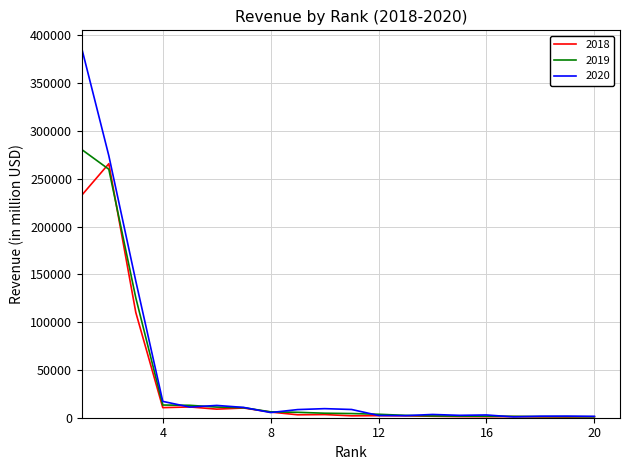

What is the highest value of the 2020 series?

386064.0